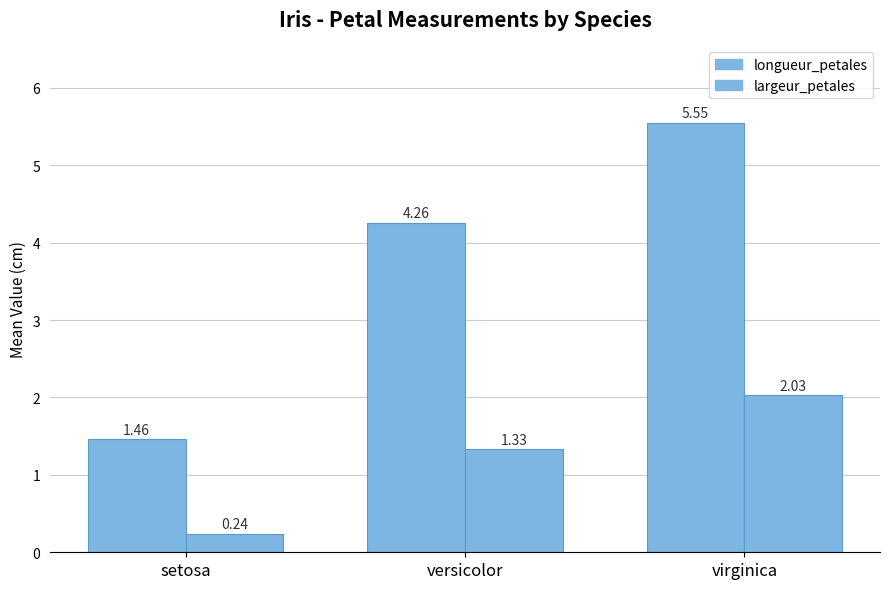

How many groups of bars are there?

3